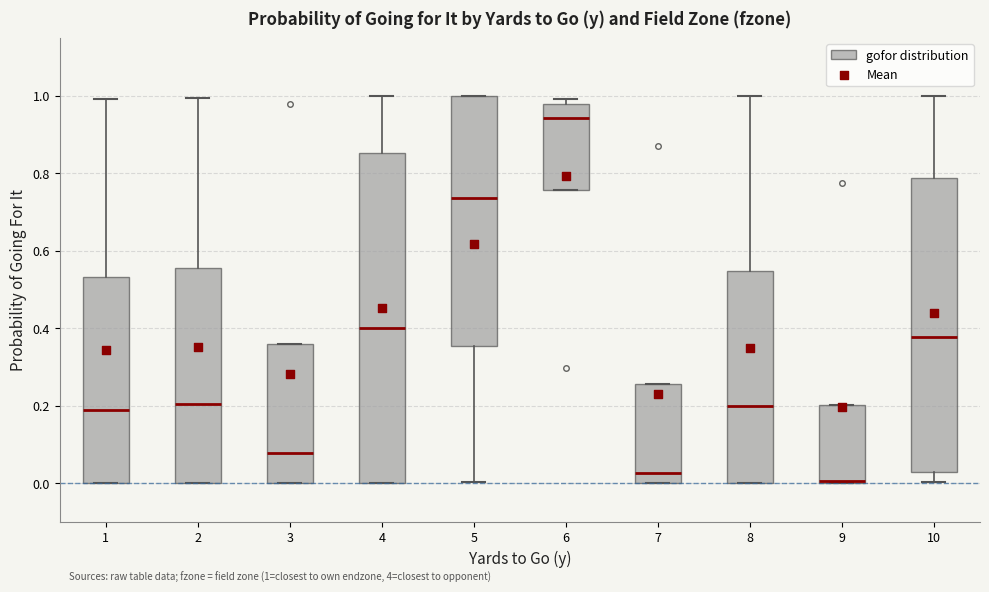

Which box is the tallest, from its lower edge to its upper edge?

4